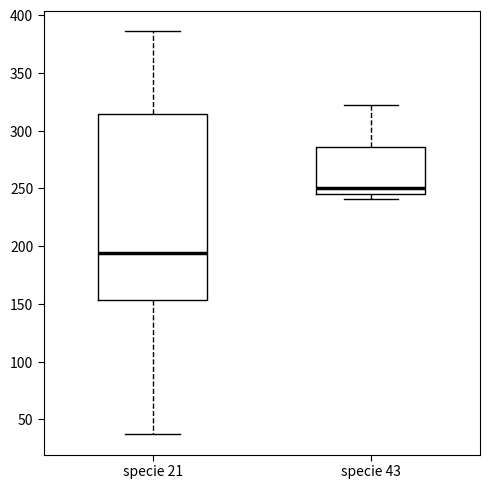

Comparing the boxes themselves (not the whiskers), which one is the tallest?

specie 21